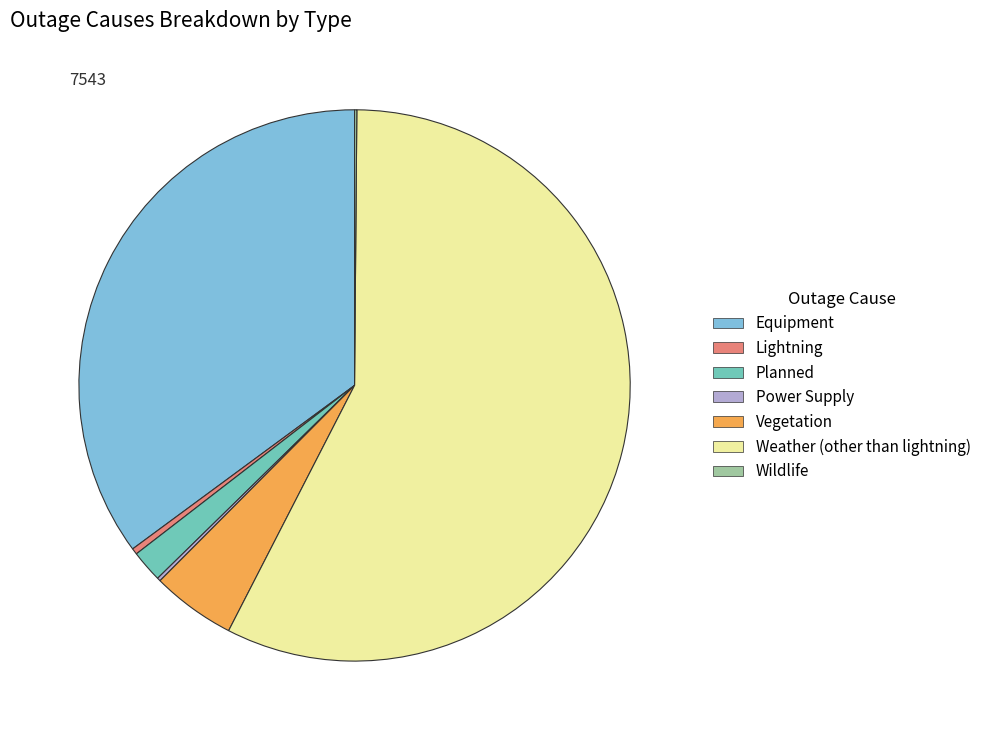

What is the ratio of the value at Equipment to the value at Weather (other than lightning)?

0.6